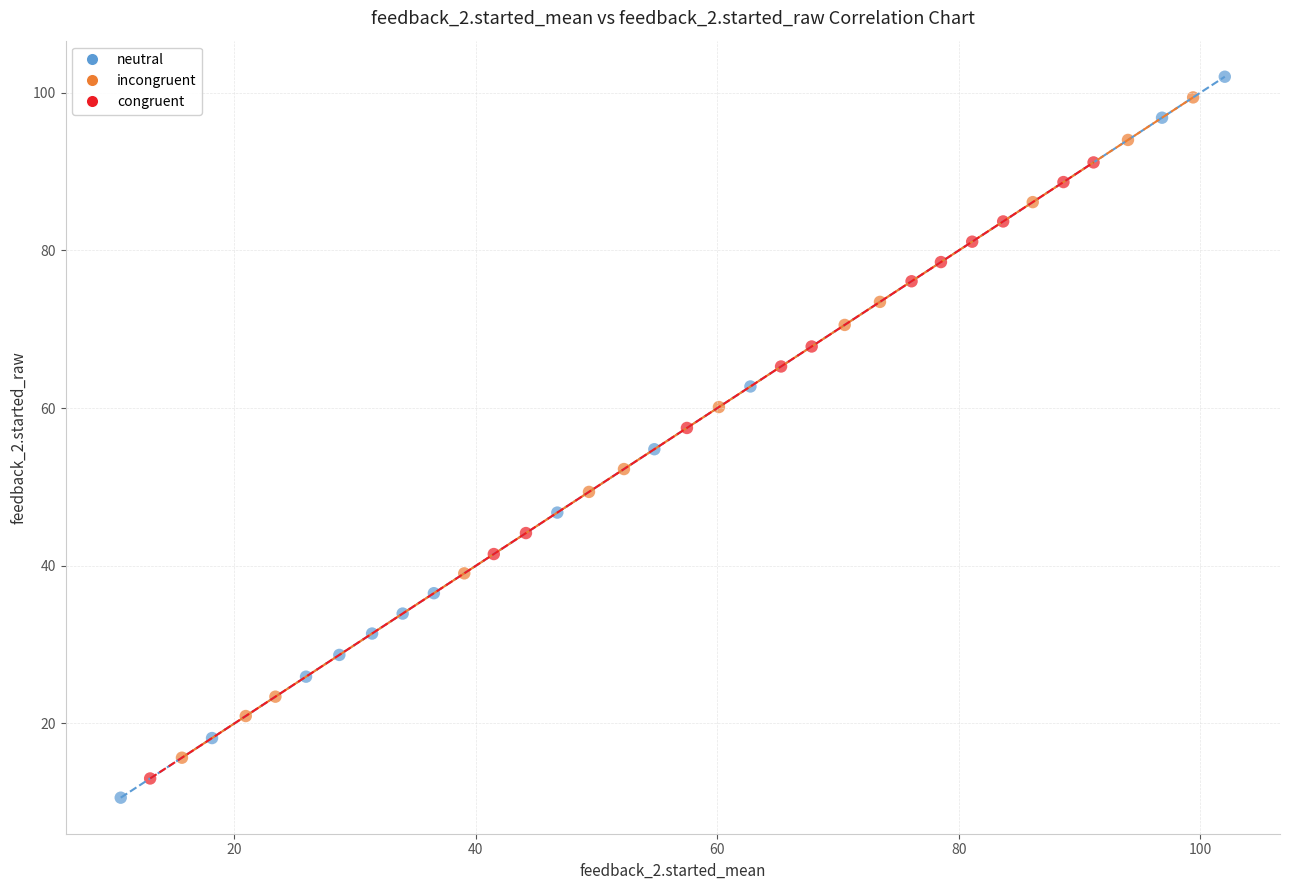

Which series has the widest spread of Y values?

neutral